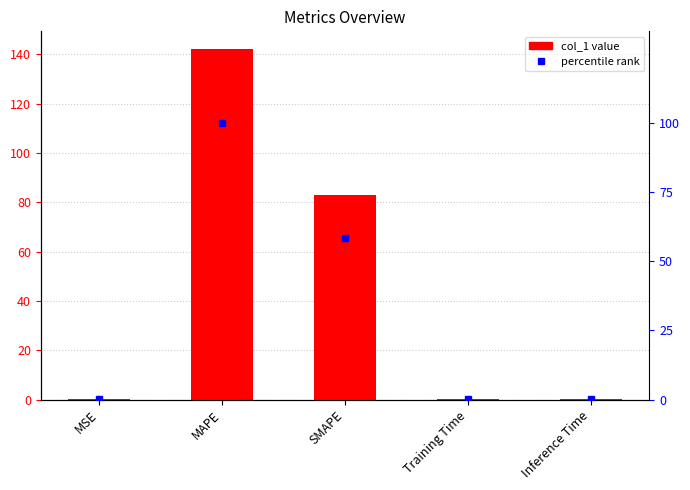

Reading right to left, transcribe all the data shown in this chart.

col_1: Inference Time=0.2	Training Time=0.2	SMAPE=83.1	MAPE=142.2	MSE=0.0
percentile rank: Inference Time=0.1	Training Time=0.1	SMAPE=58.4	MAPE=100.0	MSE=0.0